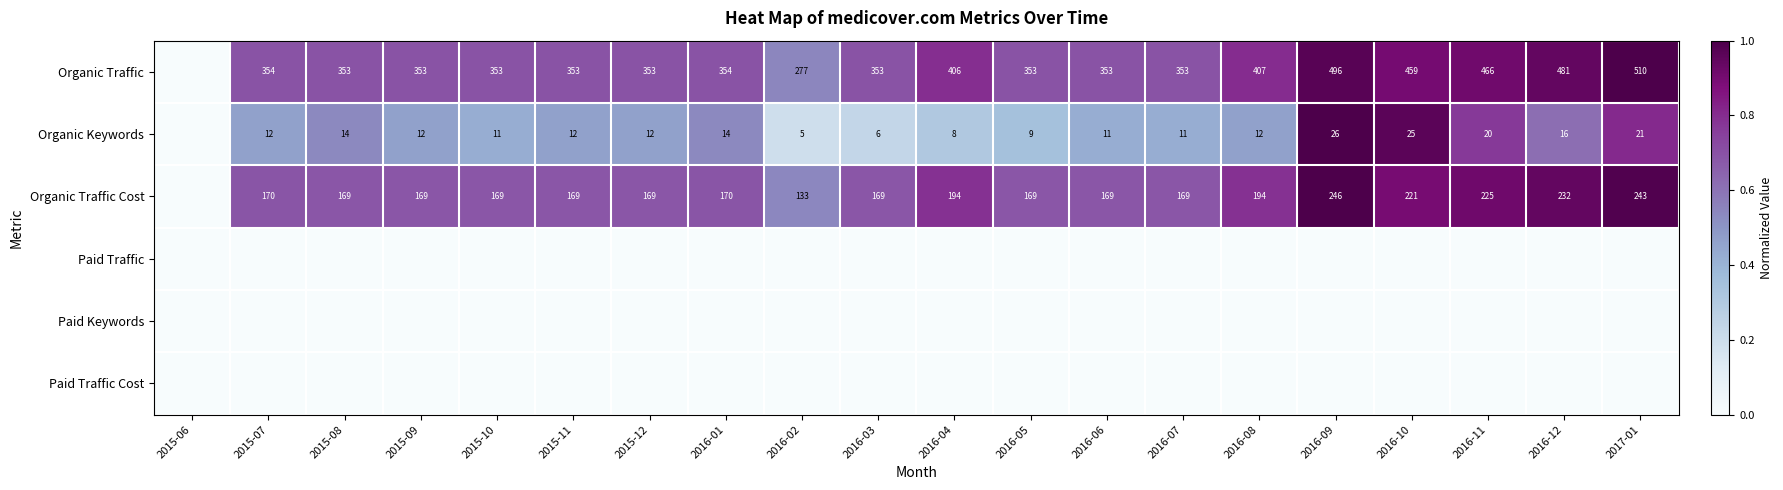

What is the sum of the Organic Traffic values at 2016-09 and 2015-10?

849